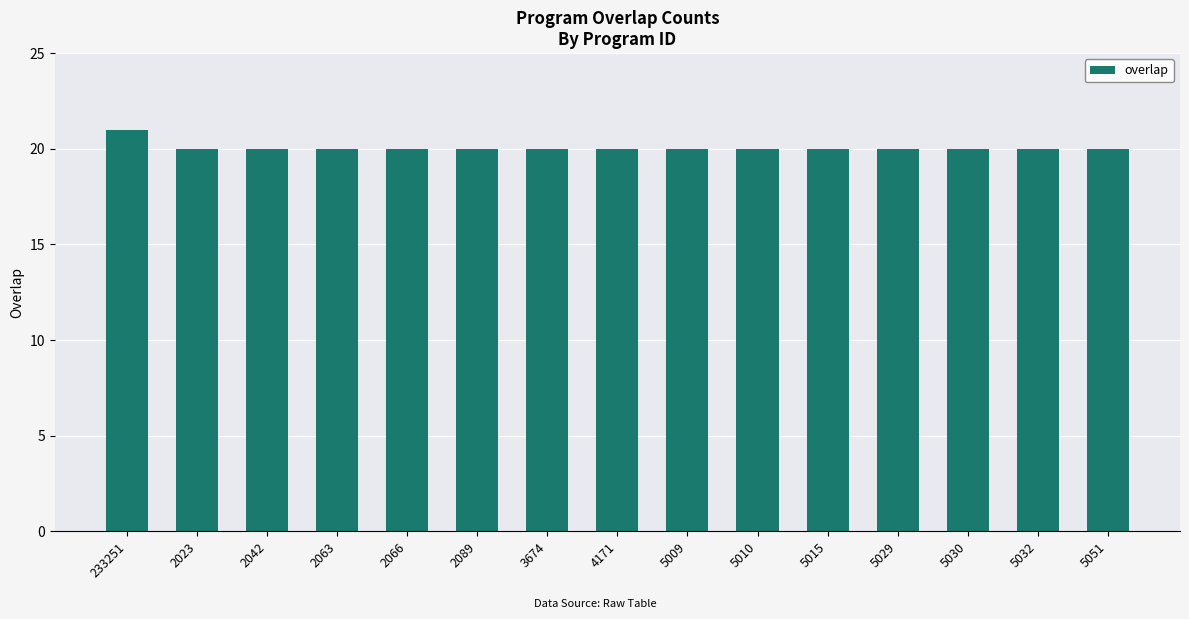

What is the average value?

20